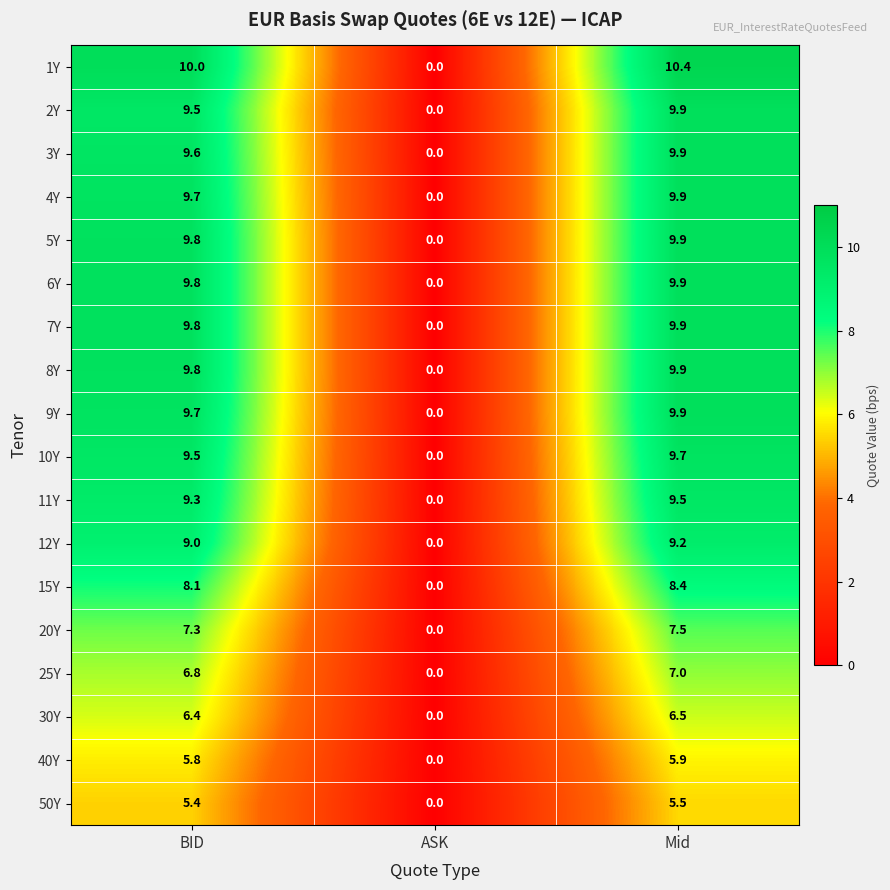

What is the difference between the highest and lowest values at BID?

4.6